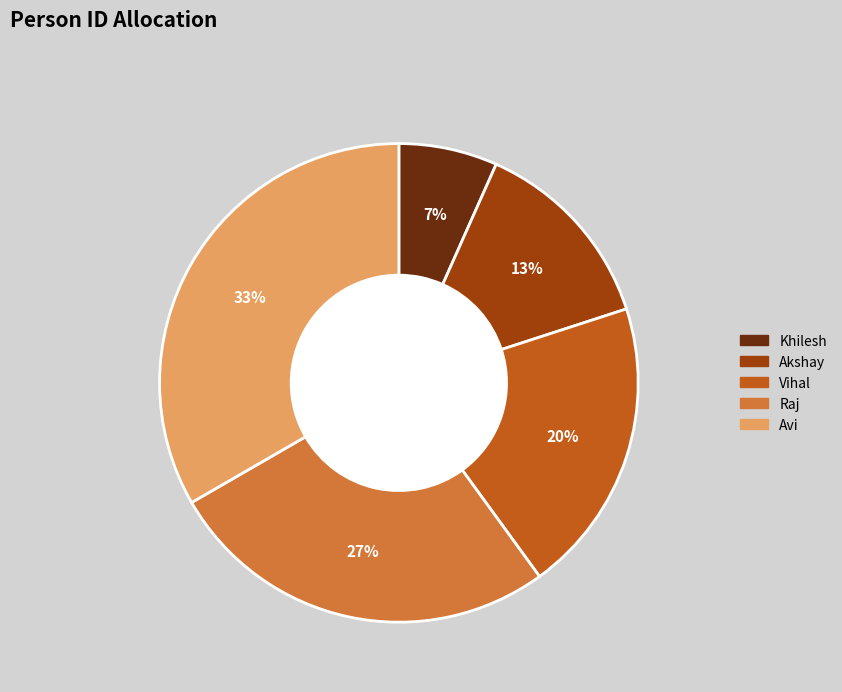

Between Raj and Avi, which is larger?

Avi